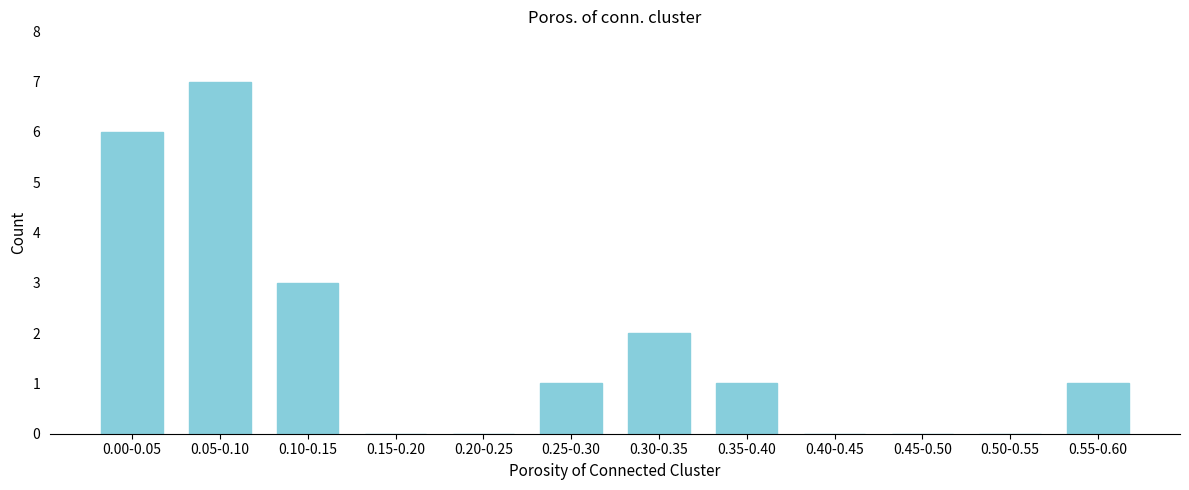

Reading left to right, transcribe all the data shown in this chart.

0.00-0.05=6	0.05-0.10=7	0.10-0.15=3	0.15-0.20=0	0.20-0.25=0	0.25-0.30=1	0.30-0.35=2	0.35-0.40=1	0.40-0.45=0	0.45-0.50=0	0.50-0.55=0	0.55-0.60=1